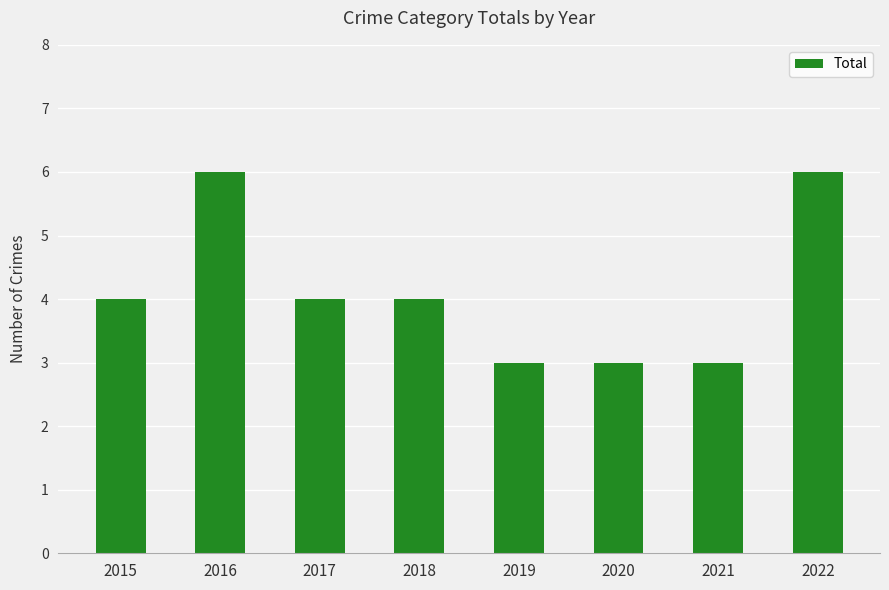

Does the chart contain any negative values?

No